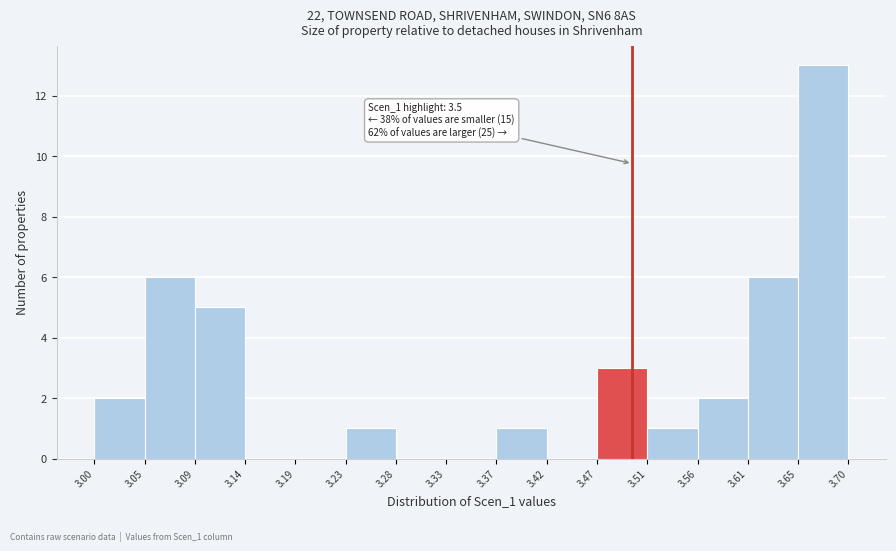

Over which range of the x-axis is the bar tallest?

3.65 to 3.70